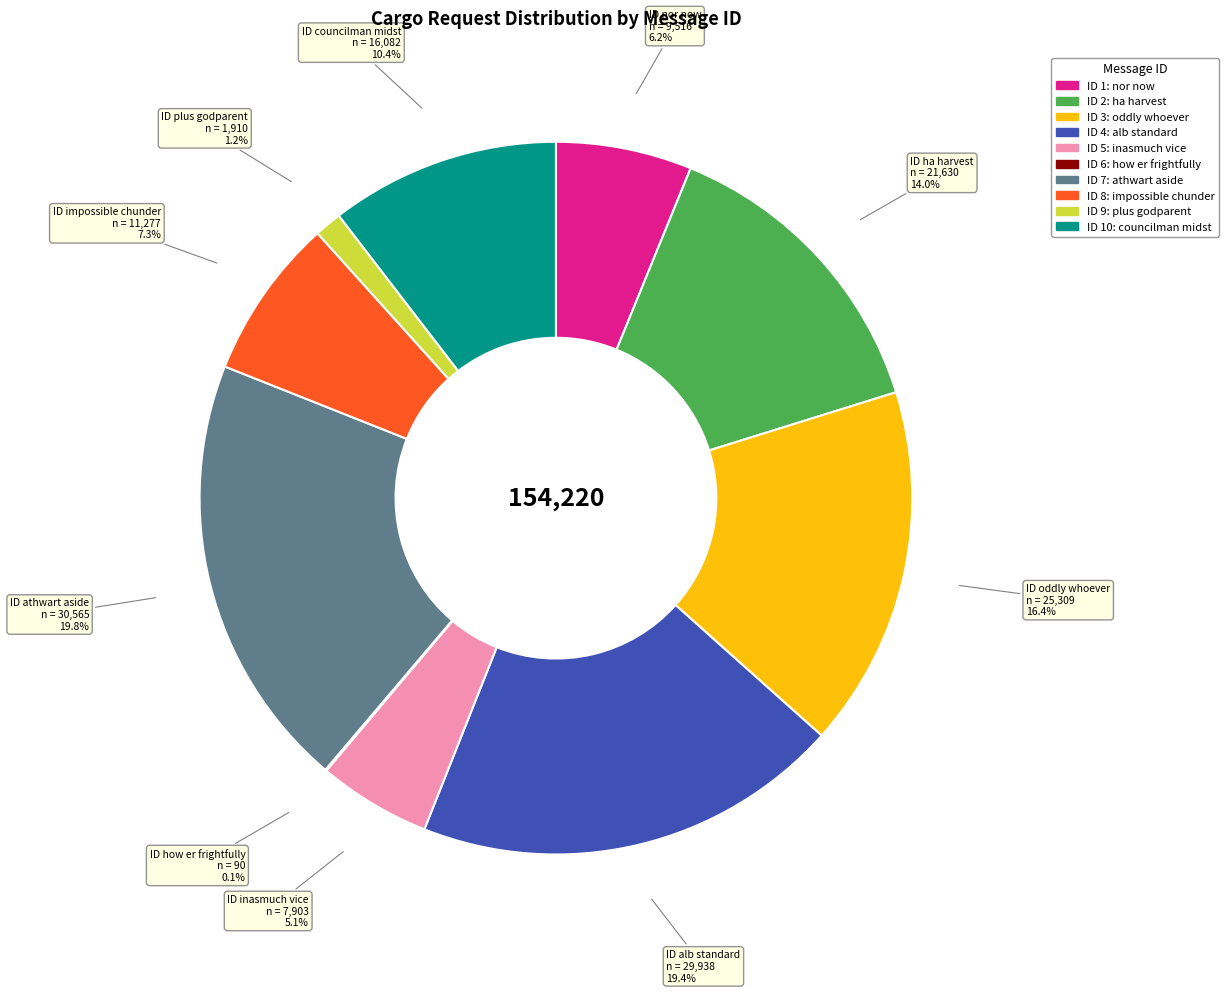

Is there any slice that represents more than half of the pie?

No